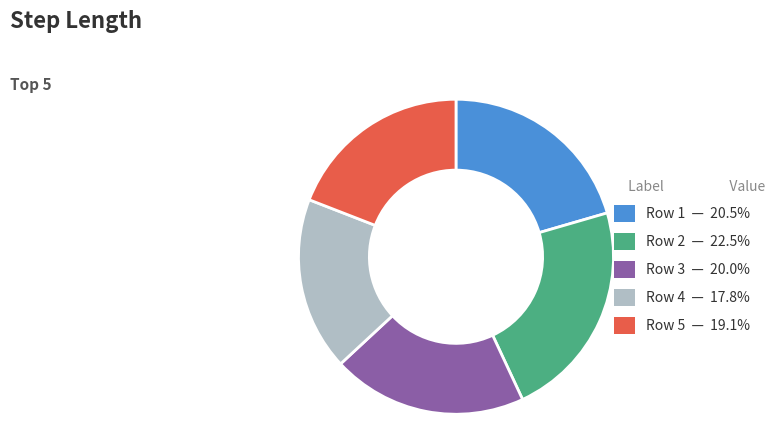

Is Row 5 the majority of the pie?

No